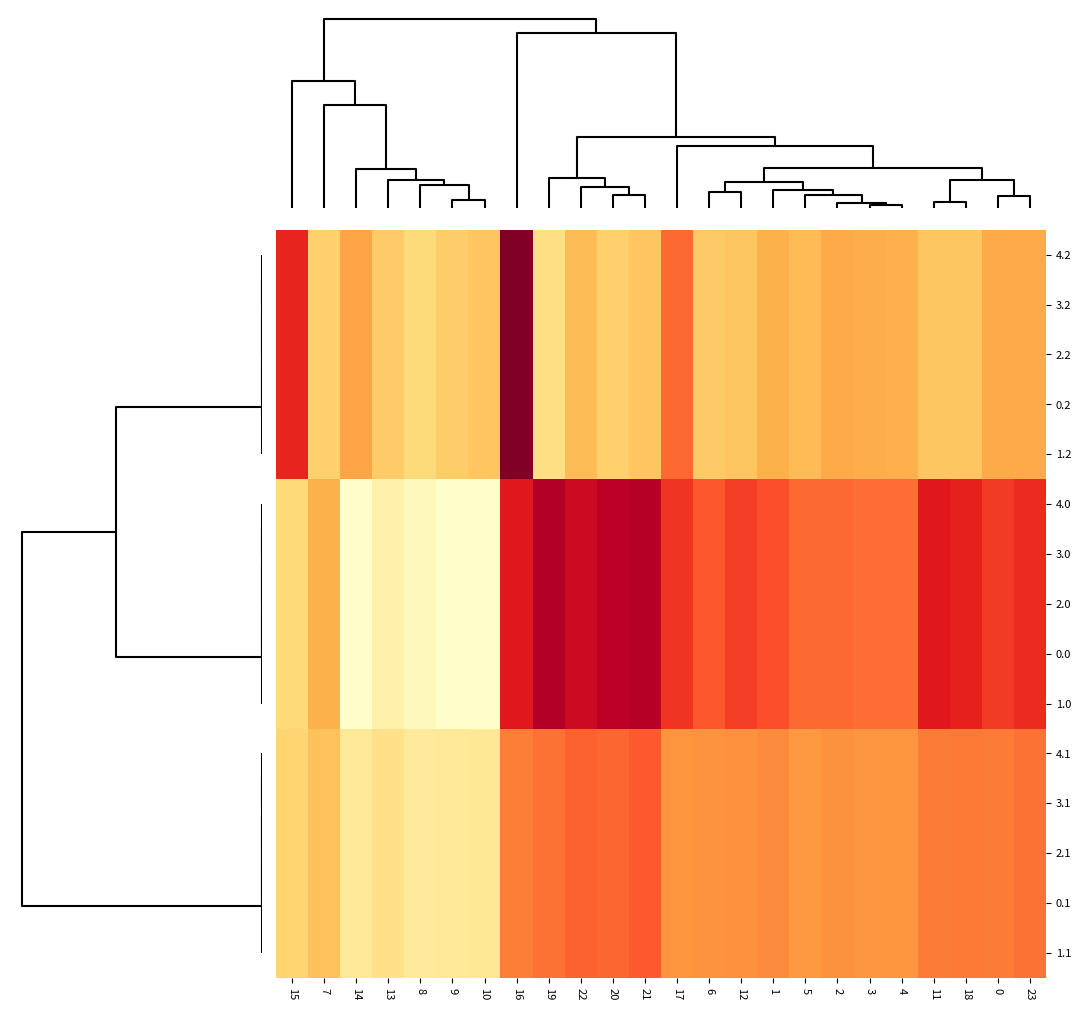

Which has a higher value, 2 or 17?

2